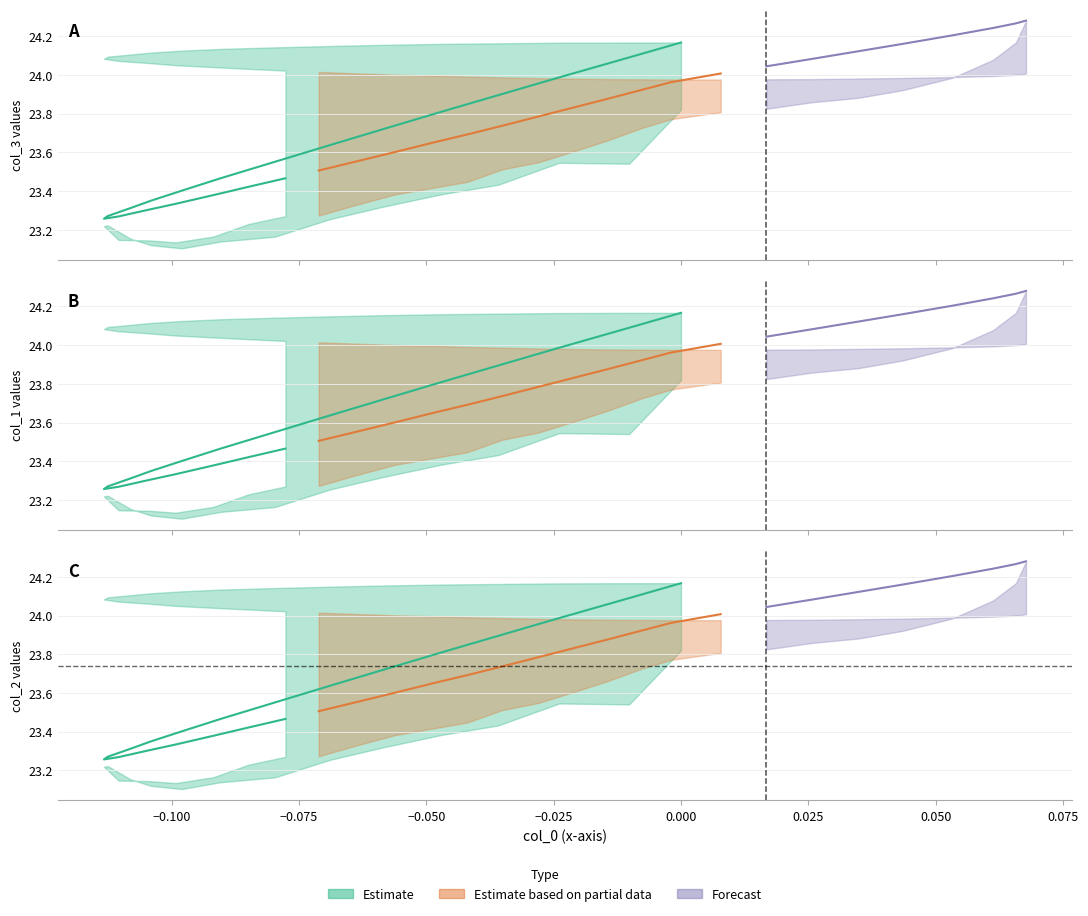

True or false: col_0 has more than 1 points higher than both neighbors.

False